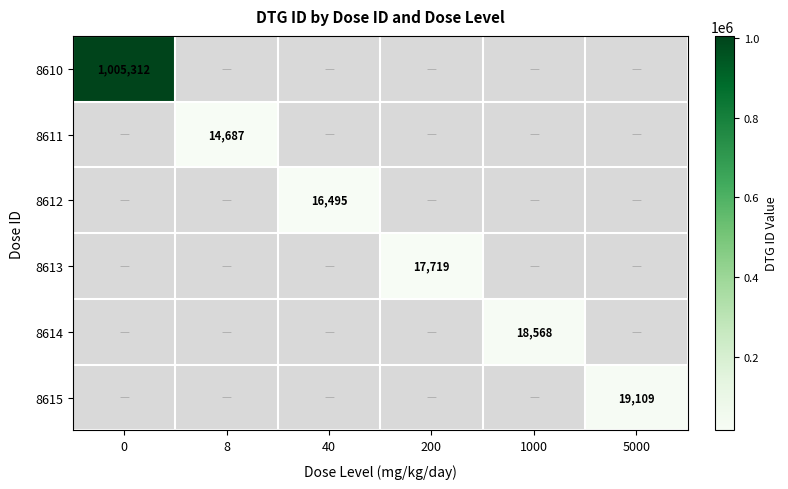

Is it true that 8611 equals 14687 at 8?

True